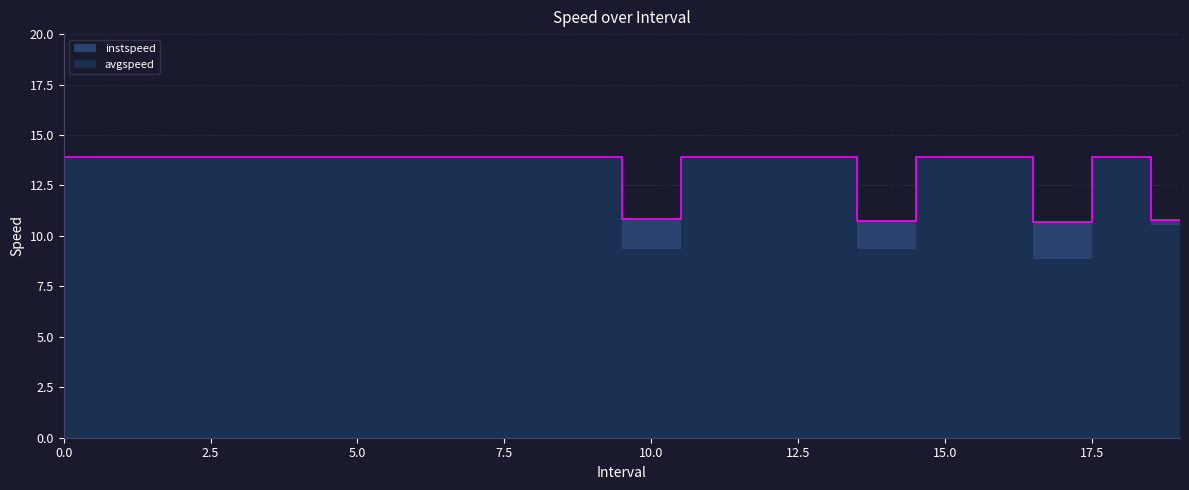

List the labels in order of value, largest first.

0, 1, 2, 3, 4, 5, 6, 7, 8, 9, 11, 12, 13, 15, 16, 18, 10.0, 19.0, 14.0, 17.0